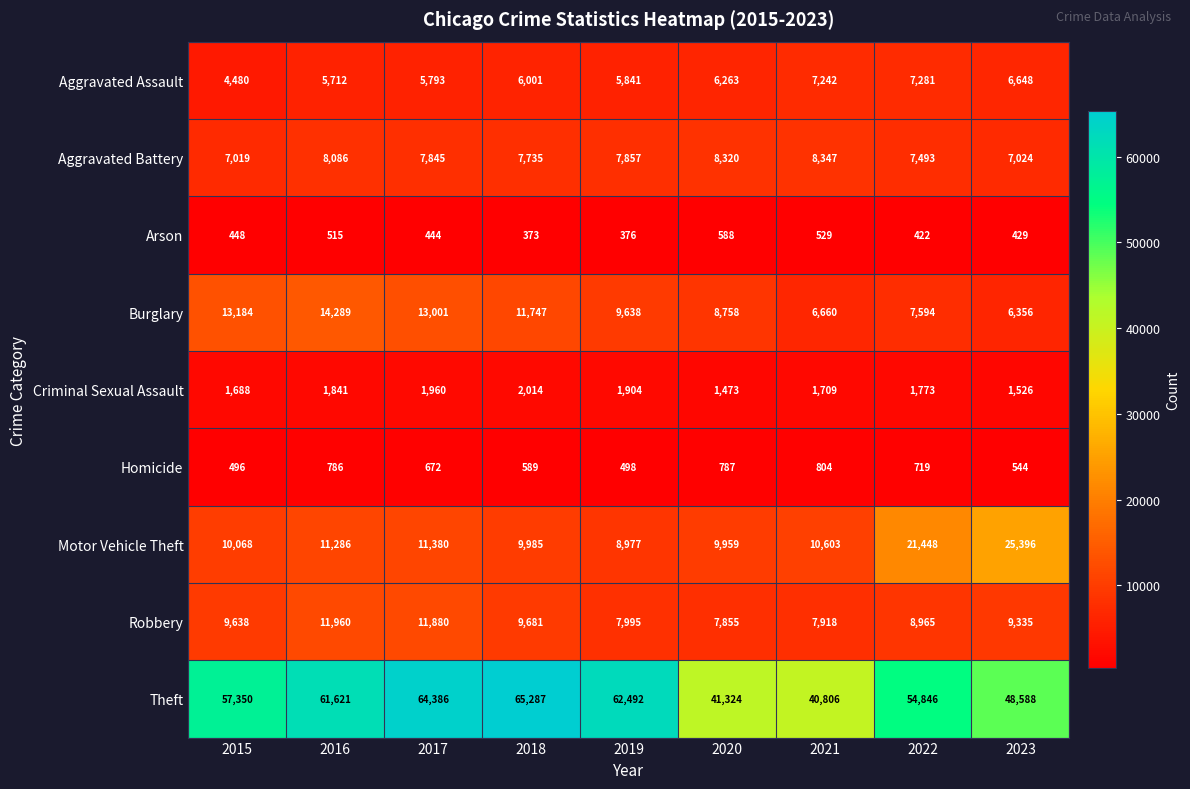

Which series has the largest total across all categories?

Theft